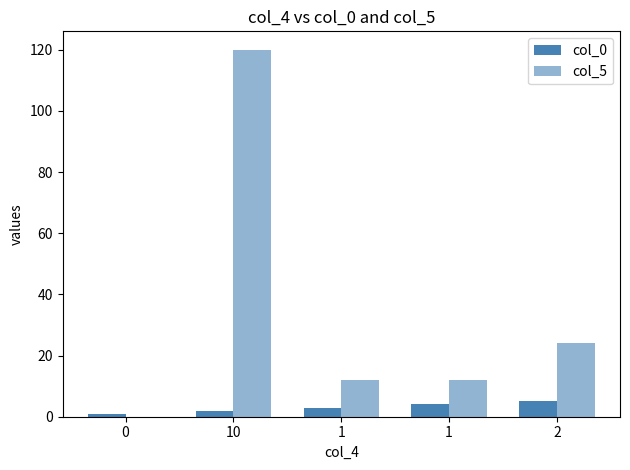

Are the bars grouped side by side (vs. stacked)?

Yes